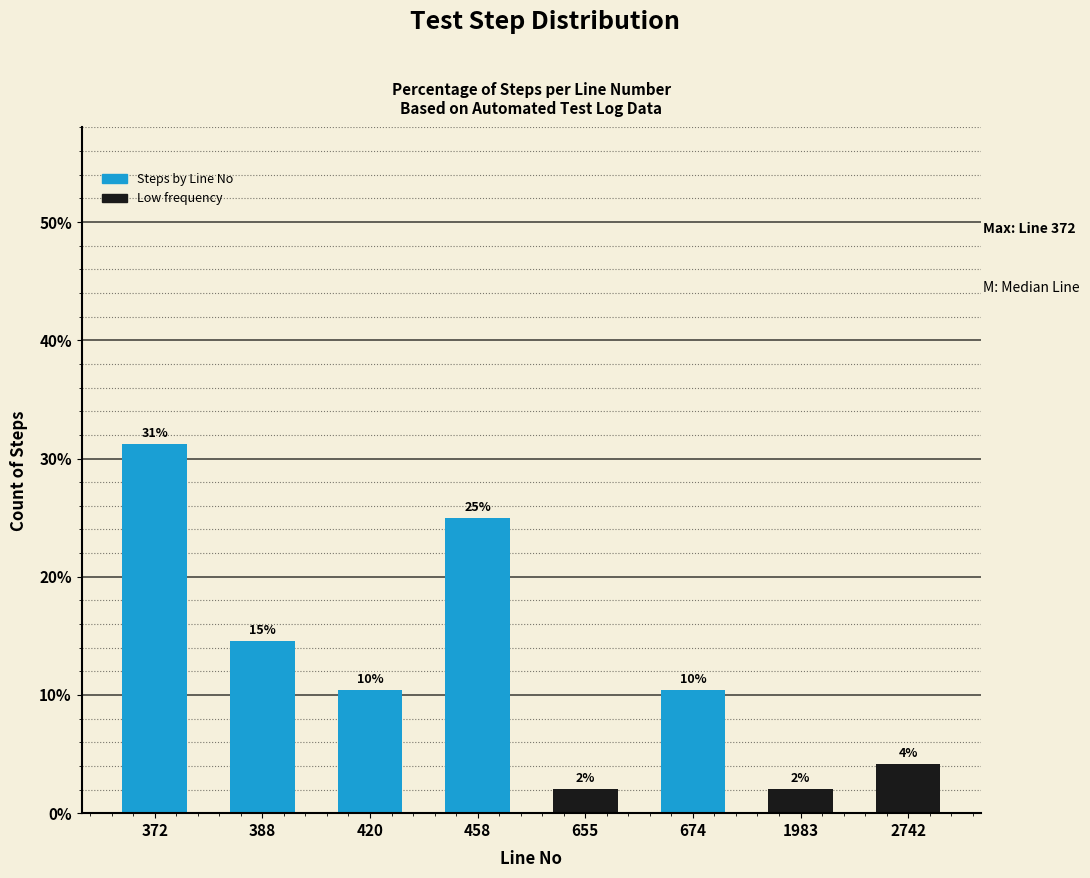

At which label does the data first exceed 10?

372